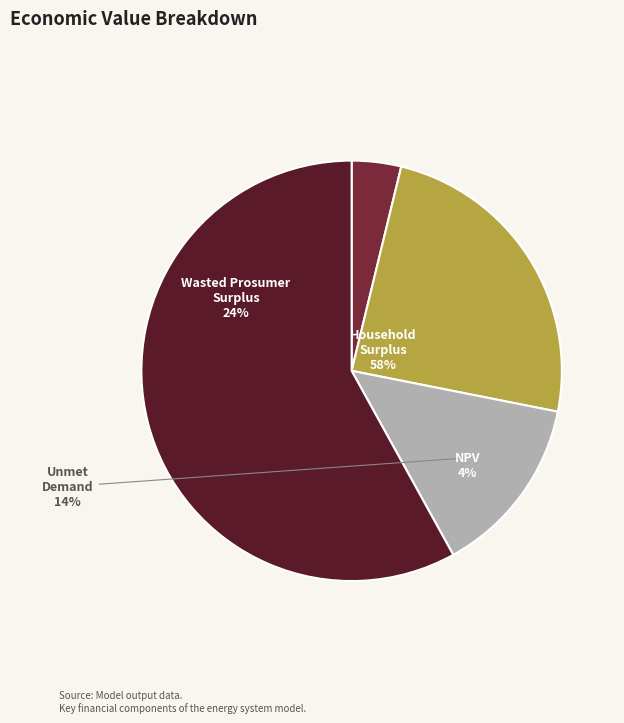

Which has a higher value, Wasted Prosumer Surplus or Unmet Demand?

Wasted Prosumer Surplus